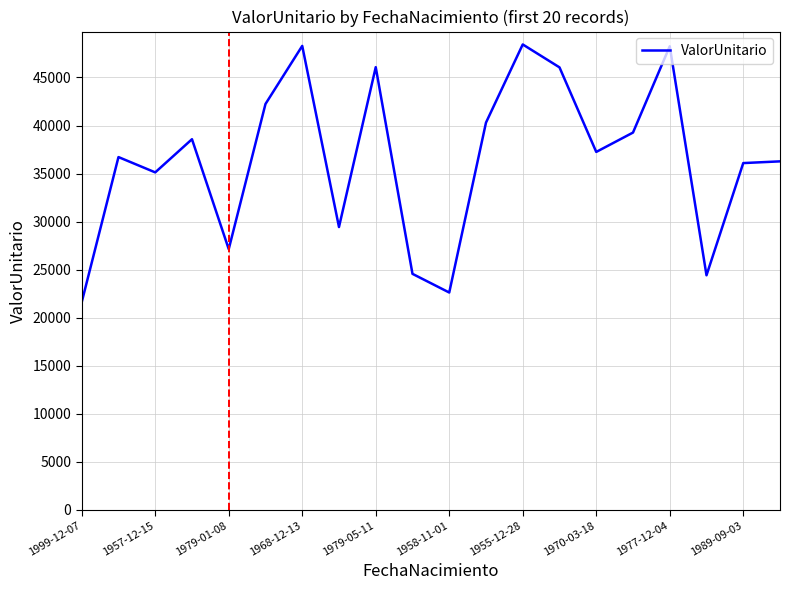

What is the sum of all values?

728657.4